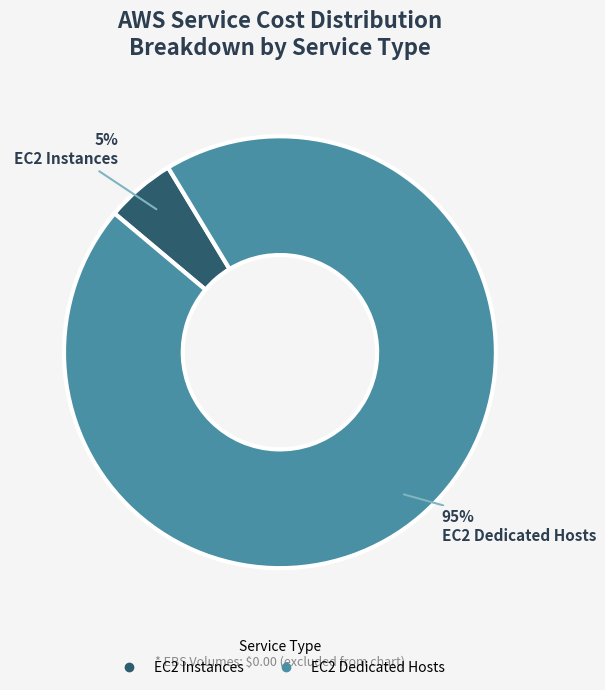

To the nearest percent, what is the difference between the largest and smallest slice percentages?

90%